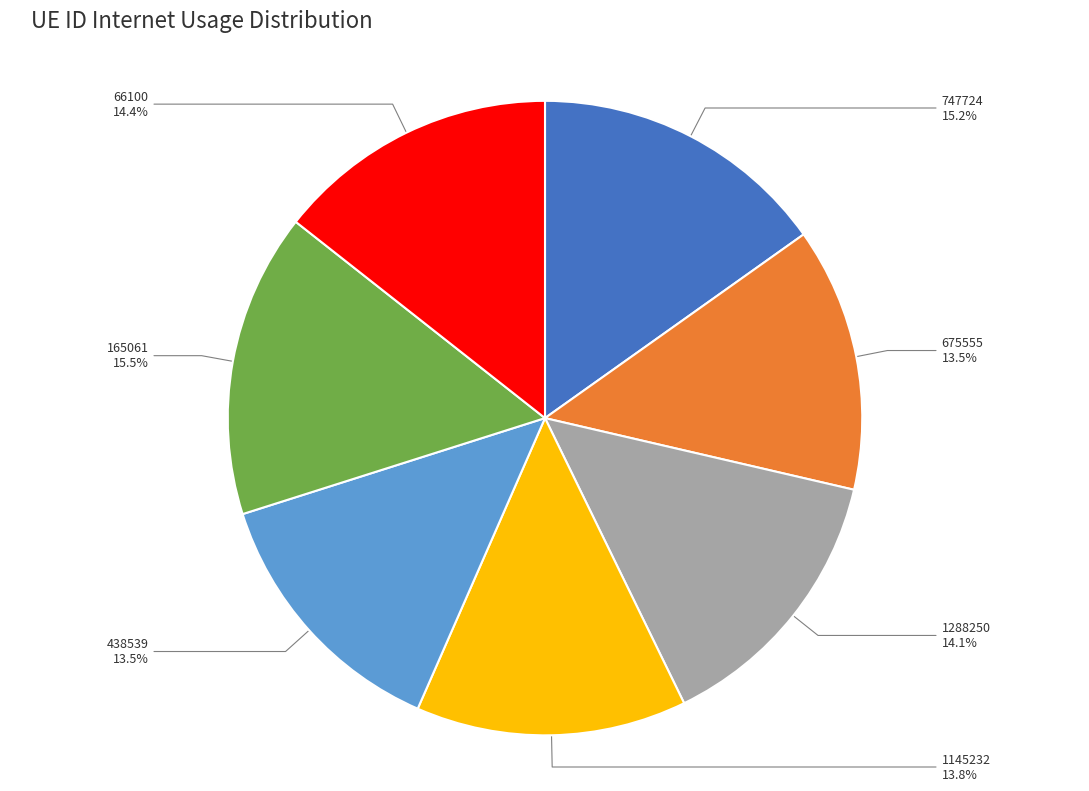

Does any single category account for the majority?

No